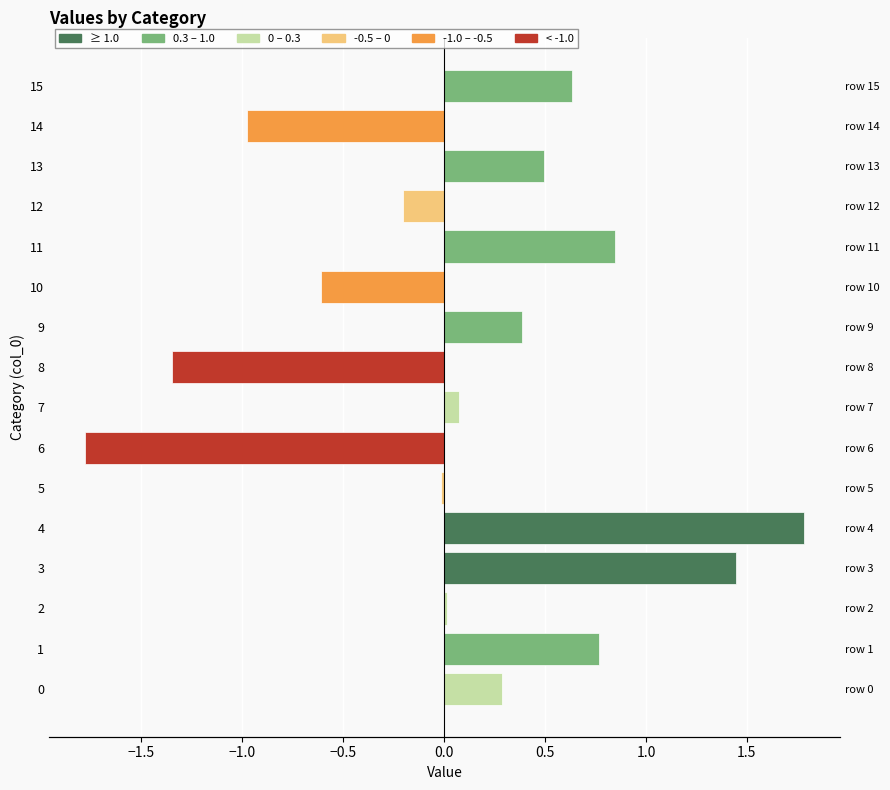

What is the average value?

0.1